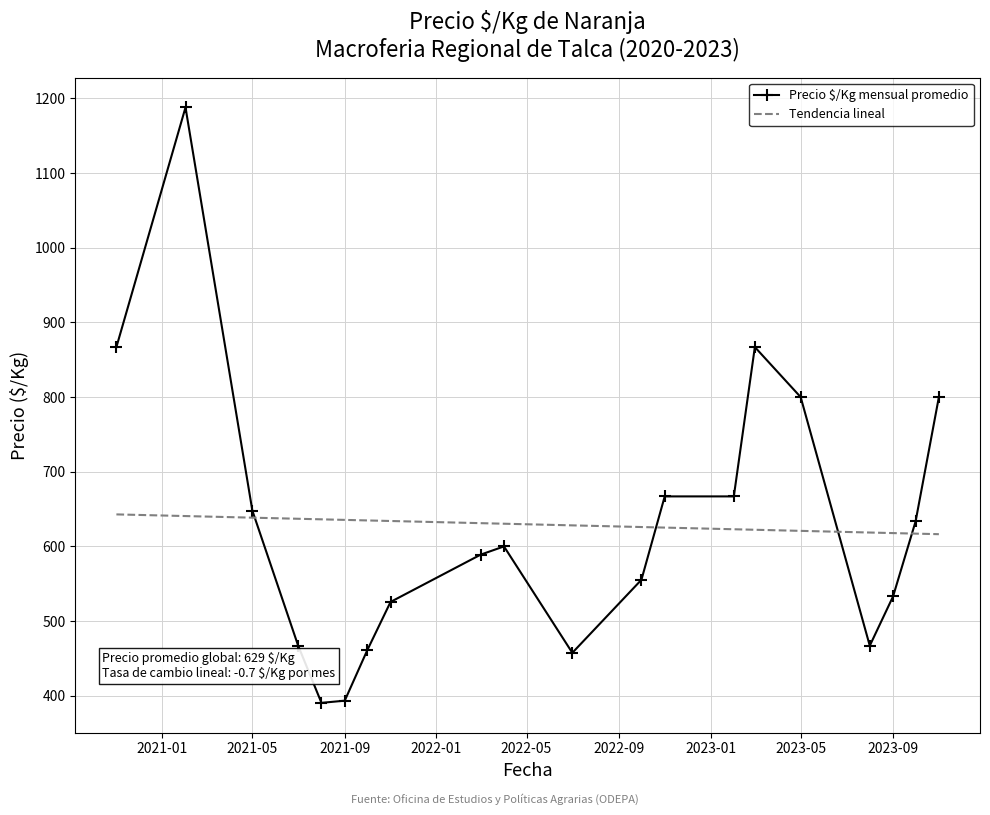

What is the sum of all Precio $/Kg mensual promedio values?

12576.9